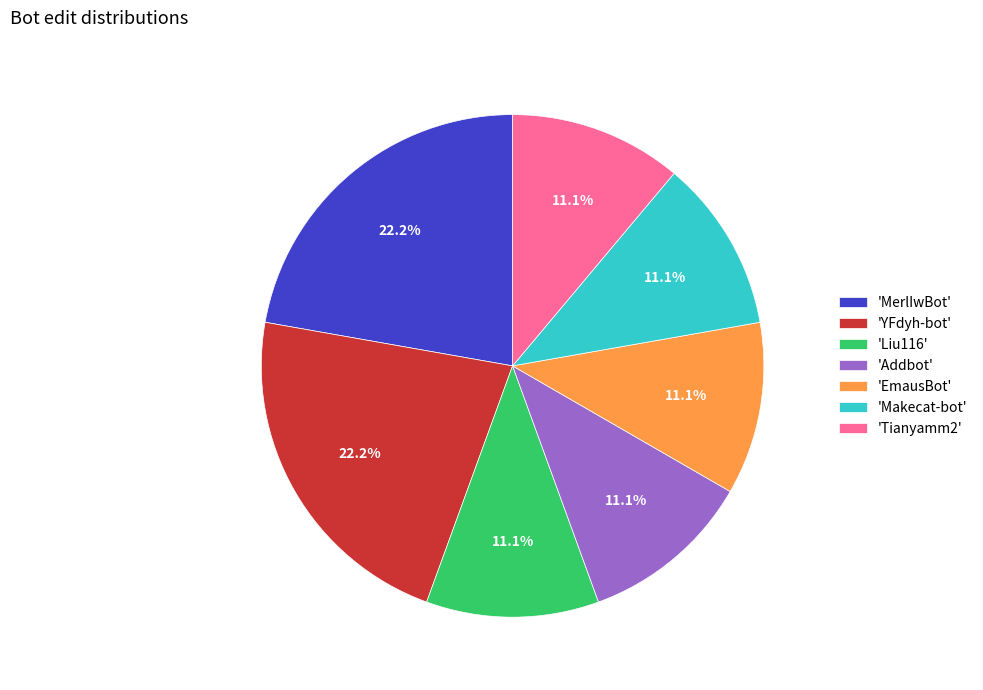

What is the ratio of the value at 'YFdyh-bot' to the value at 'EmausBot'?

2.0